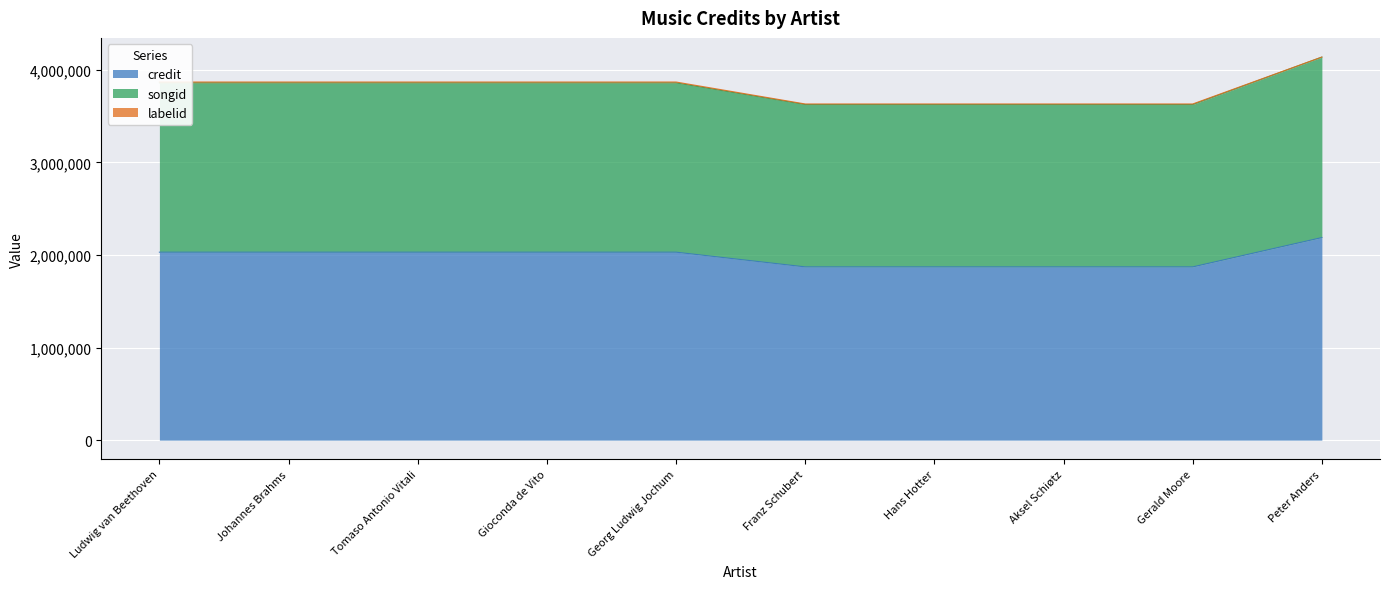

What is the total value across all series at Peter Anders?

4136720